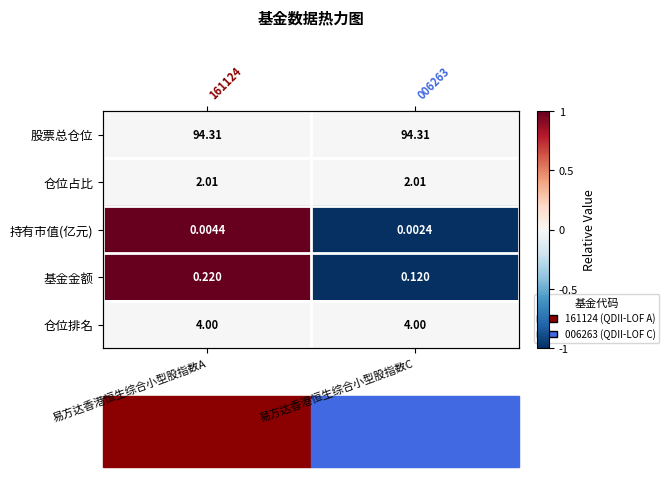

At which label does 仓位占比 reach its minimum?

易方达香港恒生综合小型股指数A